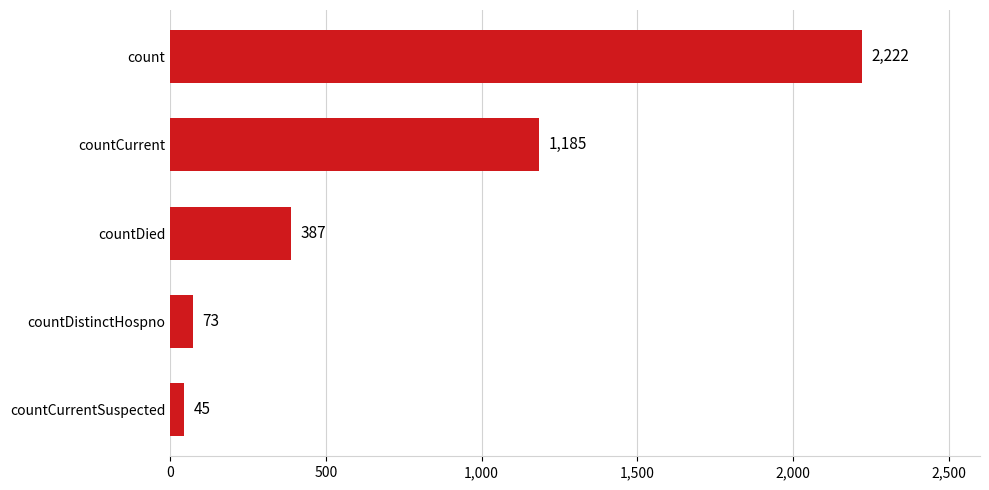

Is it true that the value at count is 796?

False